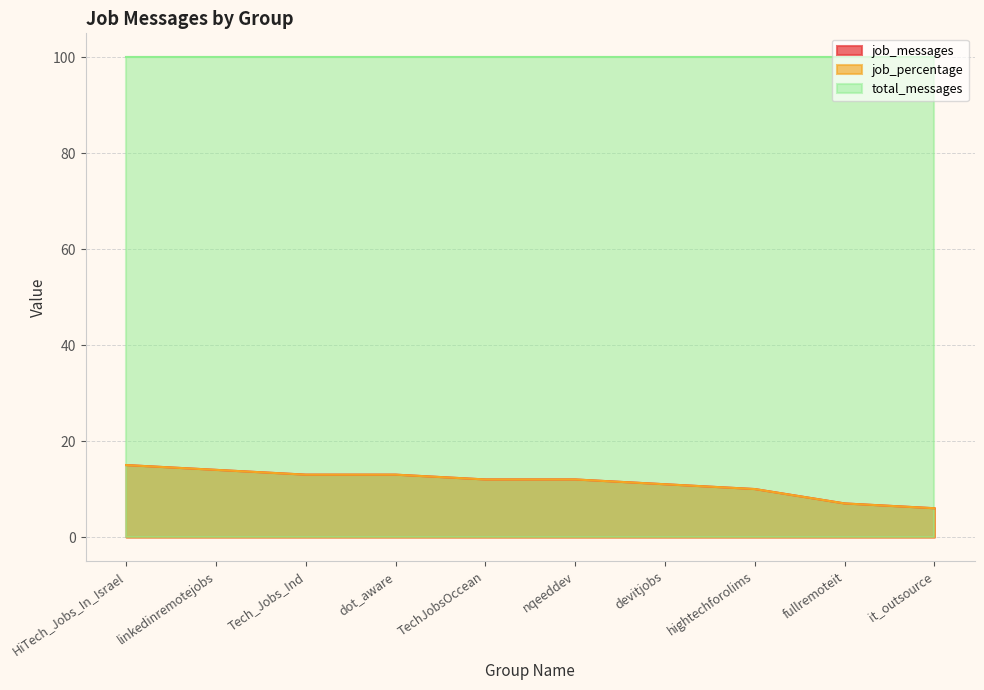

Which label corresponds to the smallest value in the chart?

it_outsource